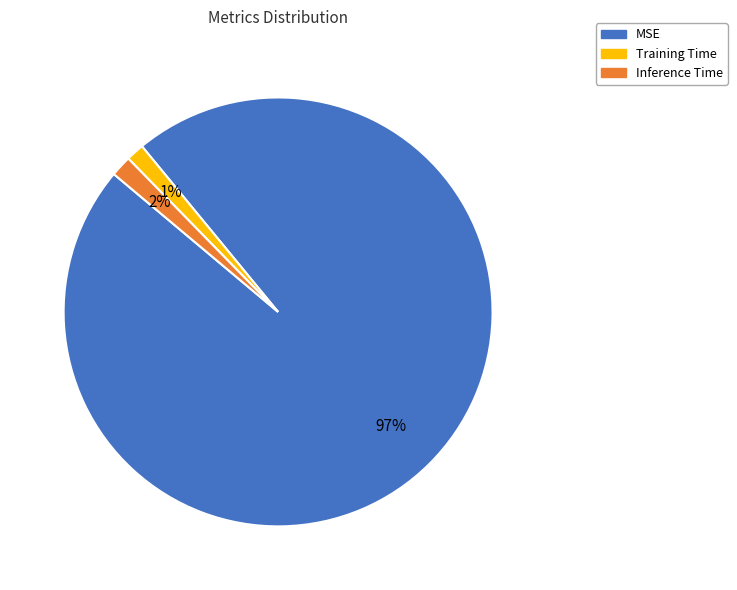

What is the largest slice in the pie chart?

MSE